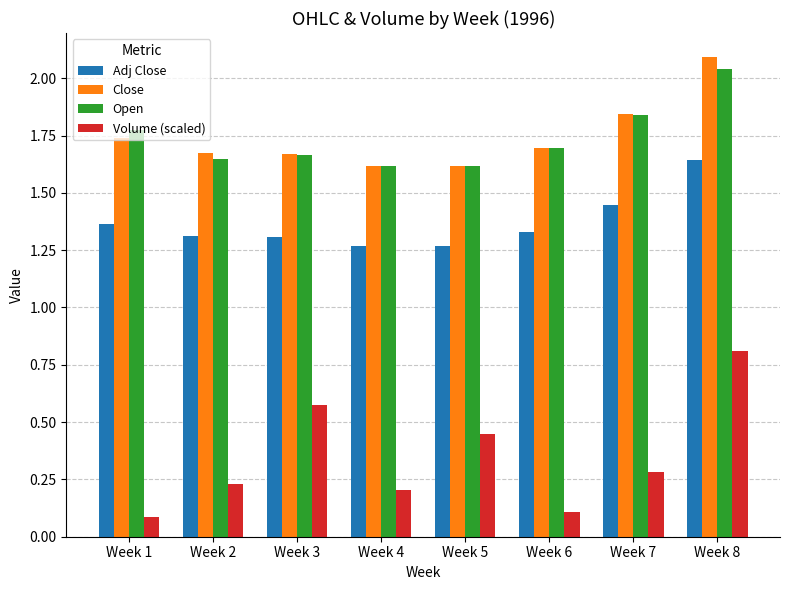

At Week 2, list the series in order from largest to smallest.

Close, Open, Adj Close, Volume (scaled)